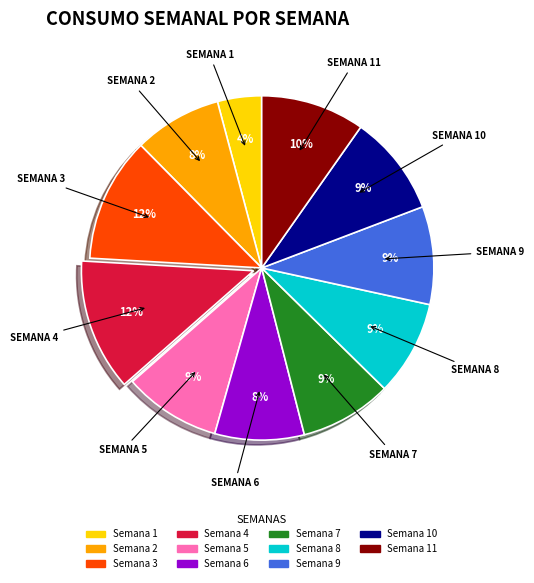

Which has a higher value, Semana 9 or Semana 3?

Semana 3